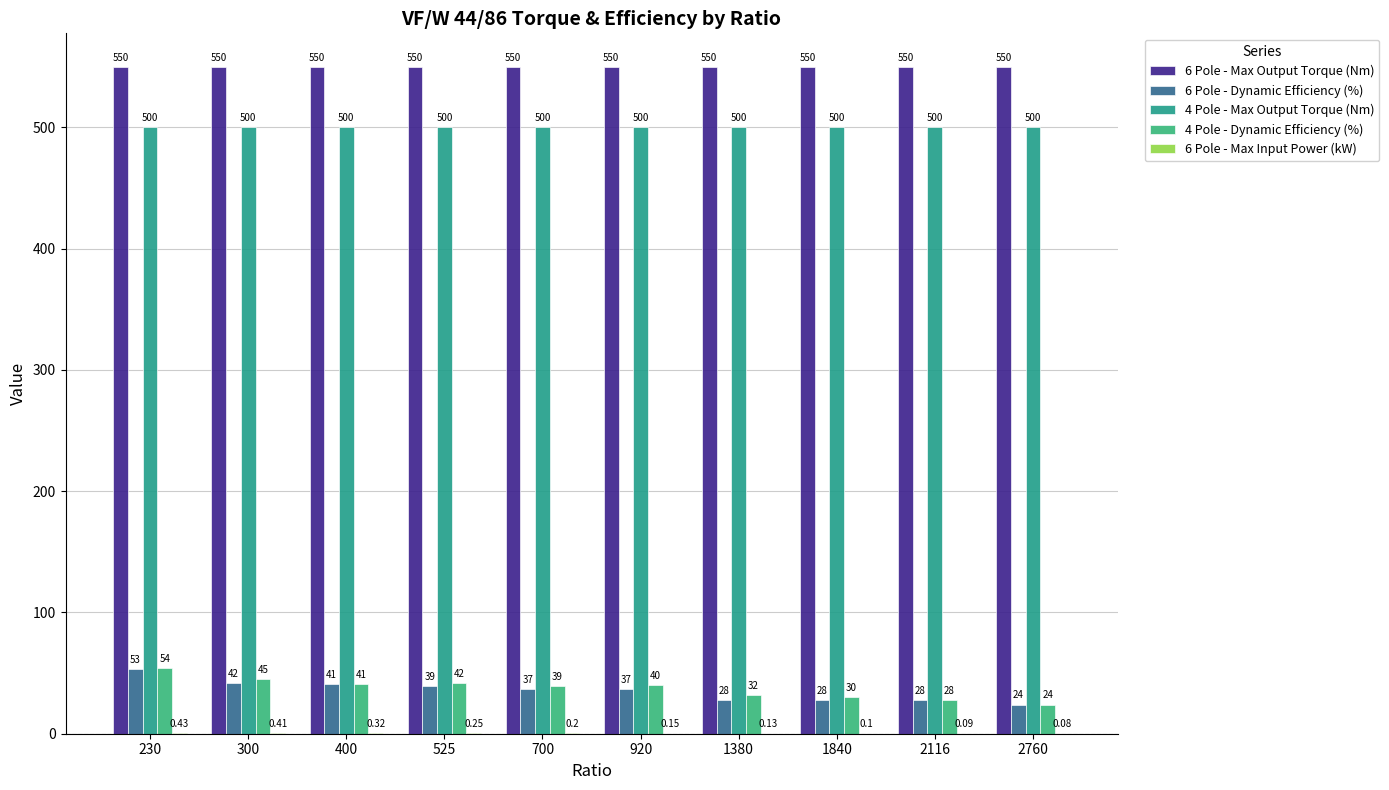

Which series has the largest total across all categories?

6 Pole - Max Output Torque (Nm)